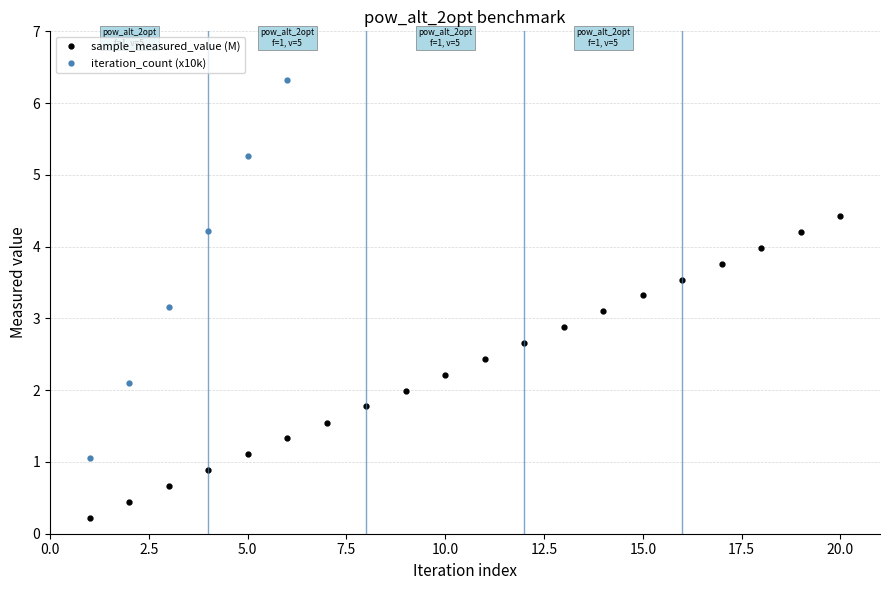

What is the maximum value for sample_measured_value (M)?

4.4